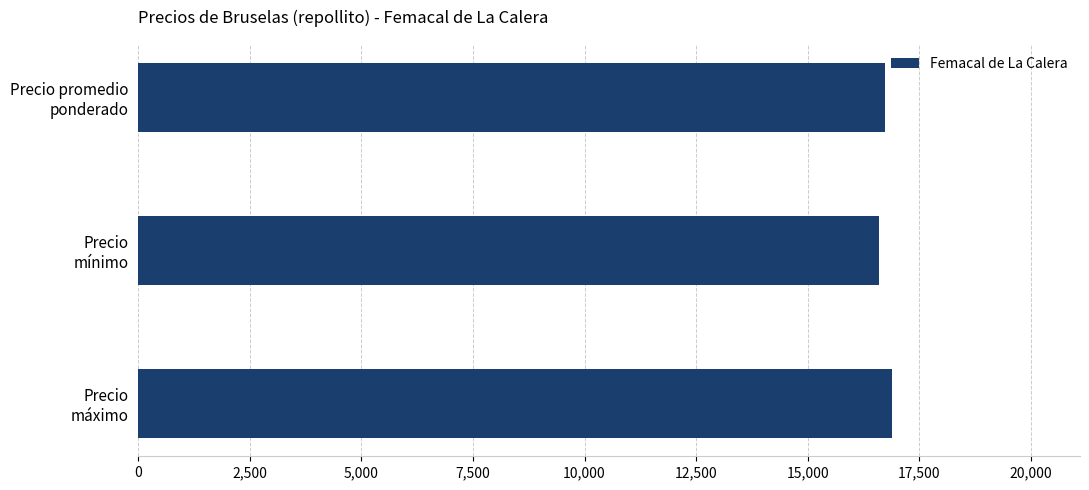

What is the average value?

16735